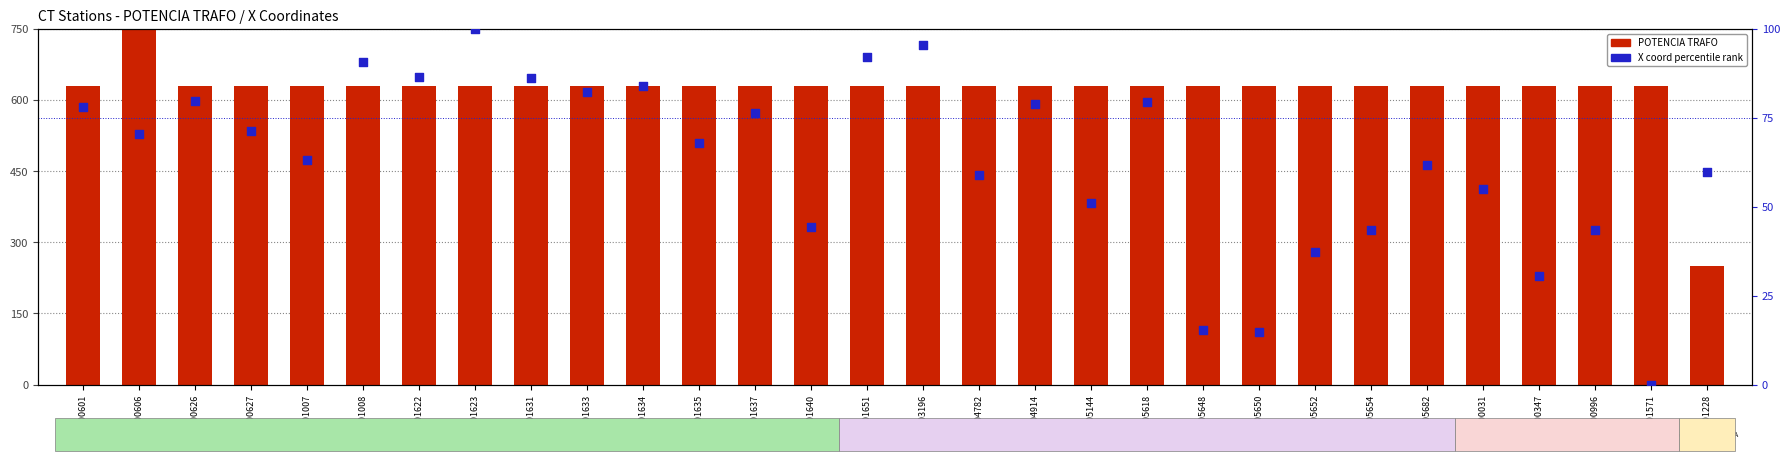

At which category is the sum across all series the highest?

C000606